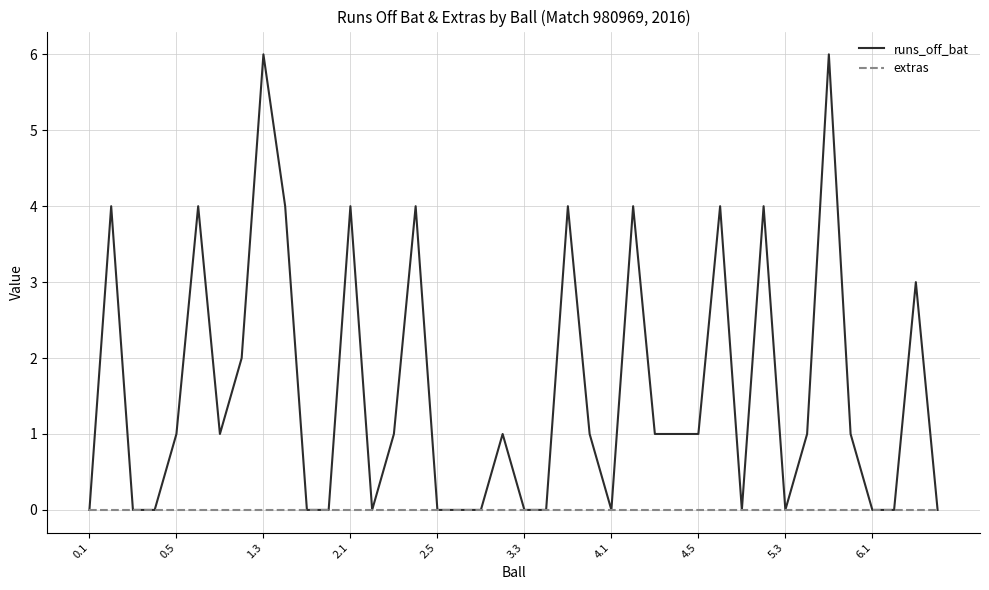

How many runs_off_bat values are between 0 and 4?

38